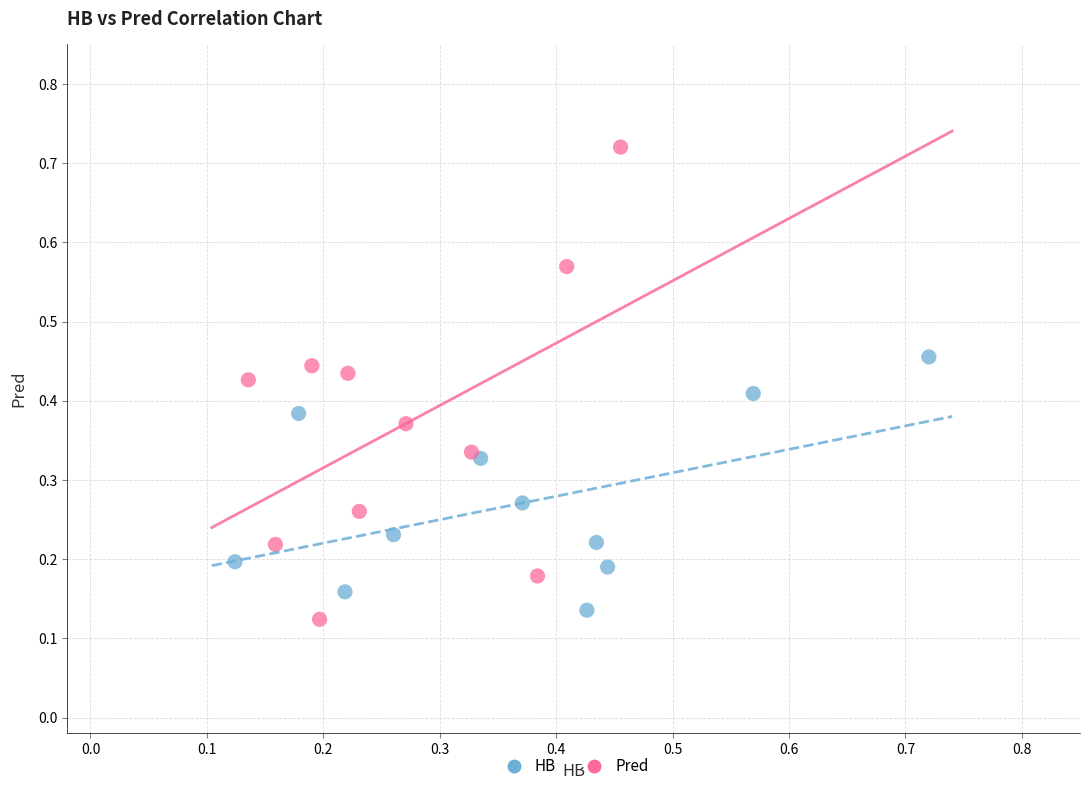

Which series has the widest spread of Y values?

Pred